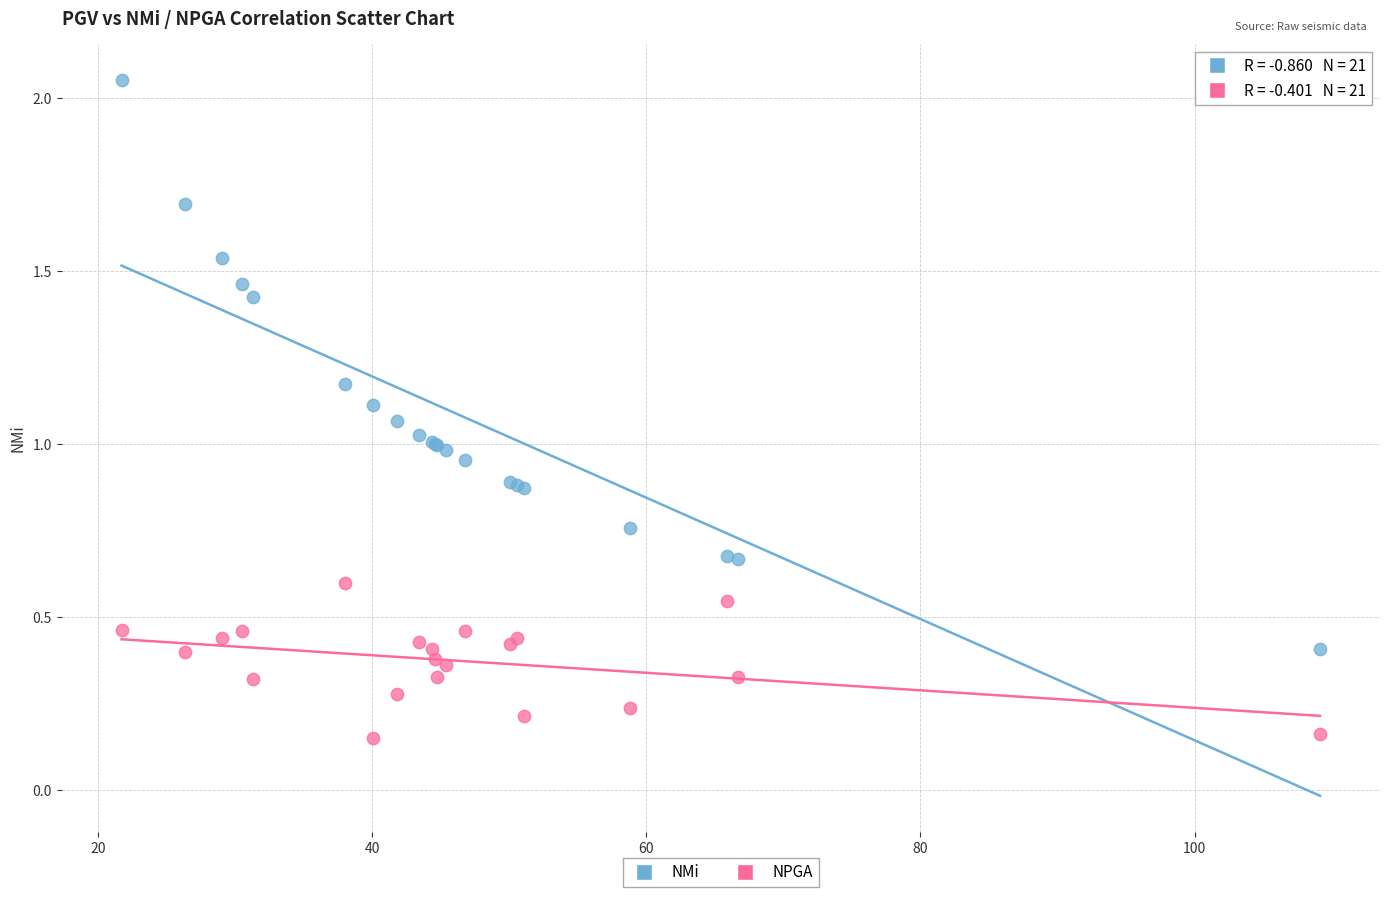

What are all the series names shown in the legend?

NMi, NPGA